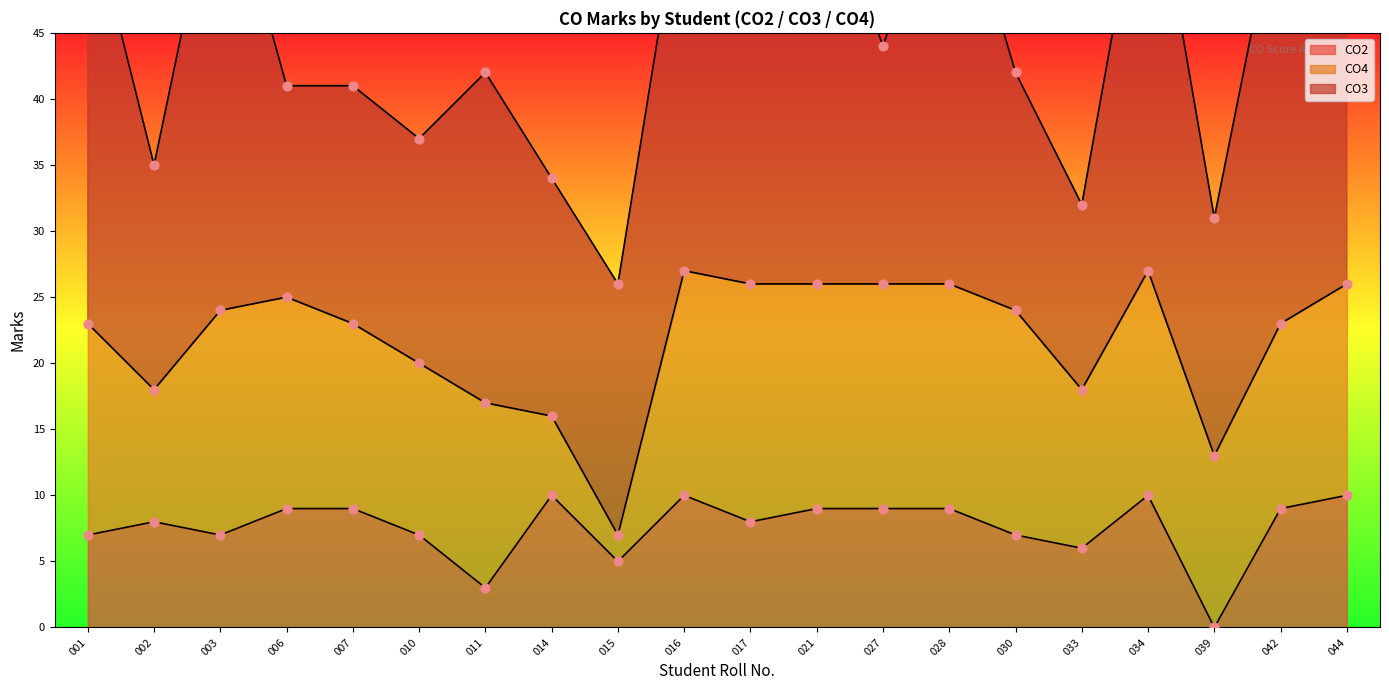

What are all the series names shown in the legend?

CO3, CO4, CO2